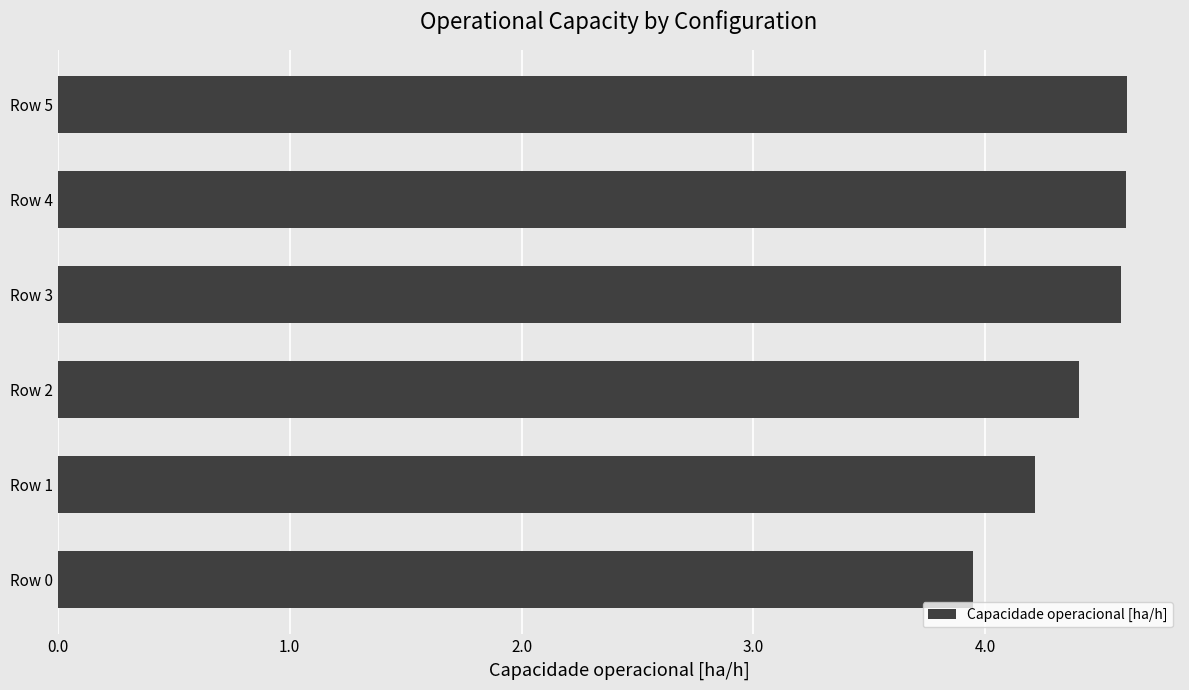

Does the chart contain stacked bars?

No